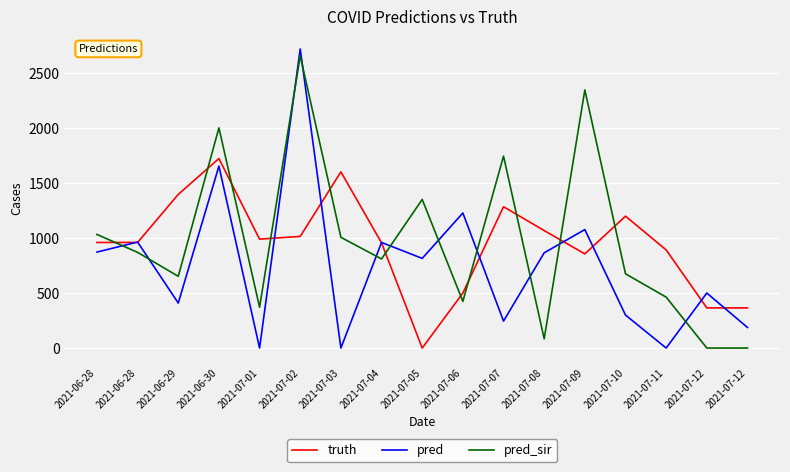

Which series has the largest range (max minus min)?

pred